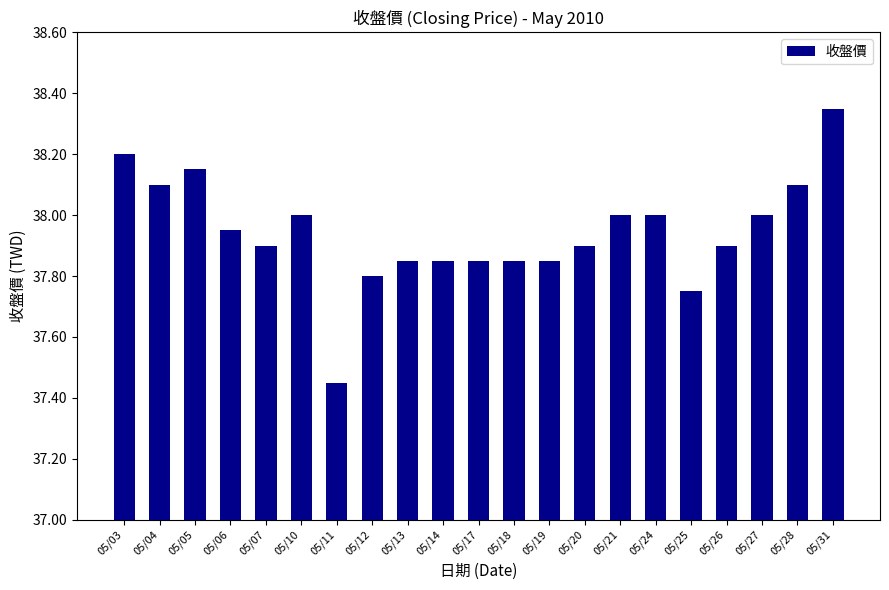

What is the sum of all values?

796.8